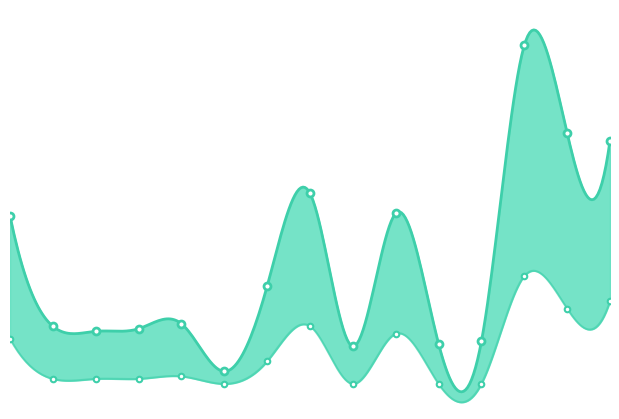

The value of MinLength at Tench is 28. True or false?

True